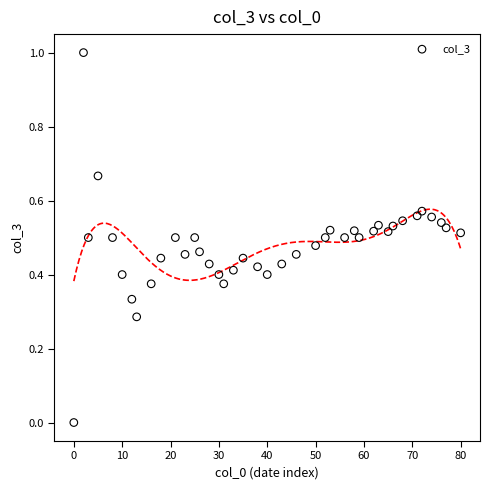

What is the range of Y values (max minus min)?

1.0